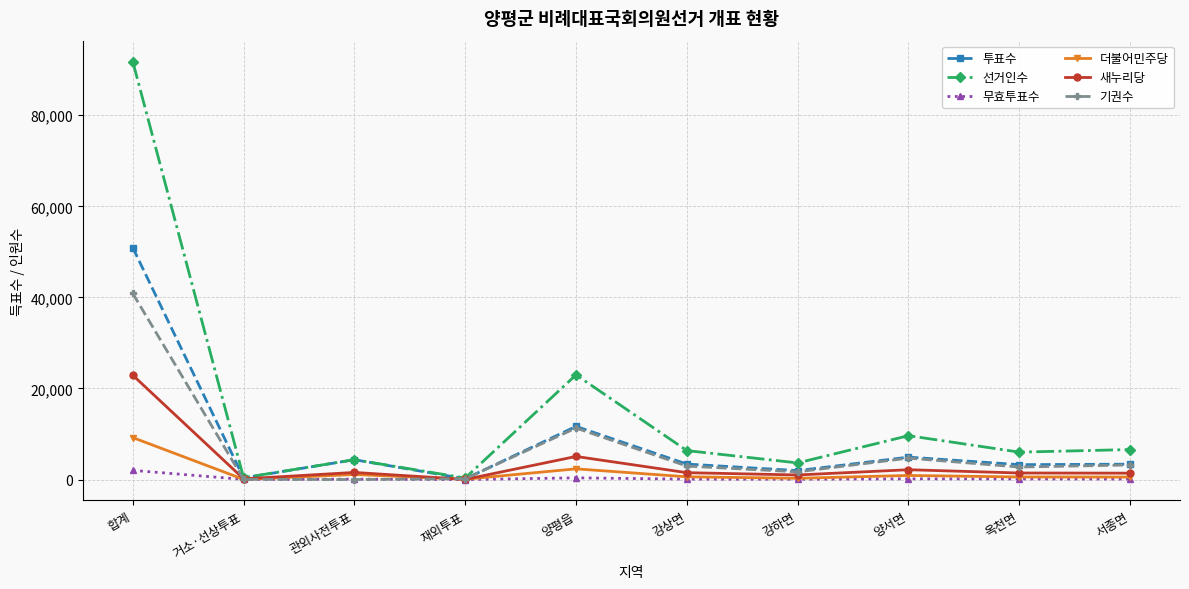

List the series in order of their peak value, lowest first.

무효투표수, 더불어민주당, 새누리당, 기권수, 투표수, 선거인수